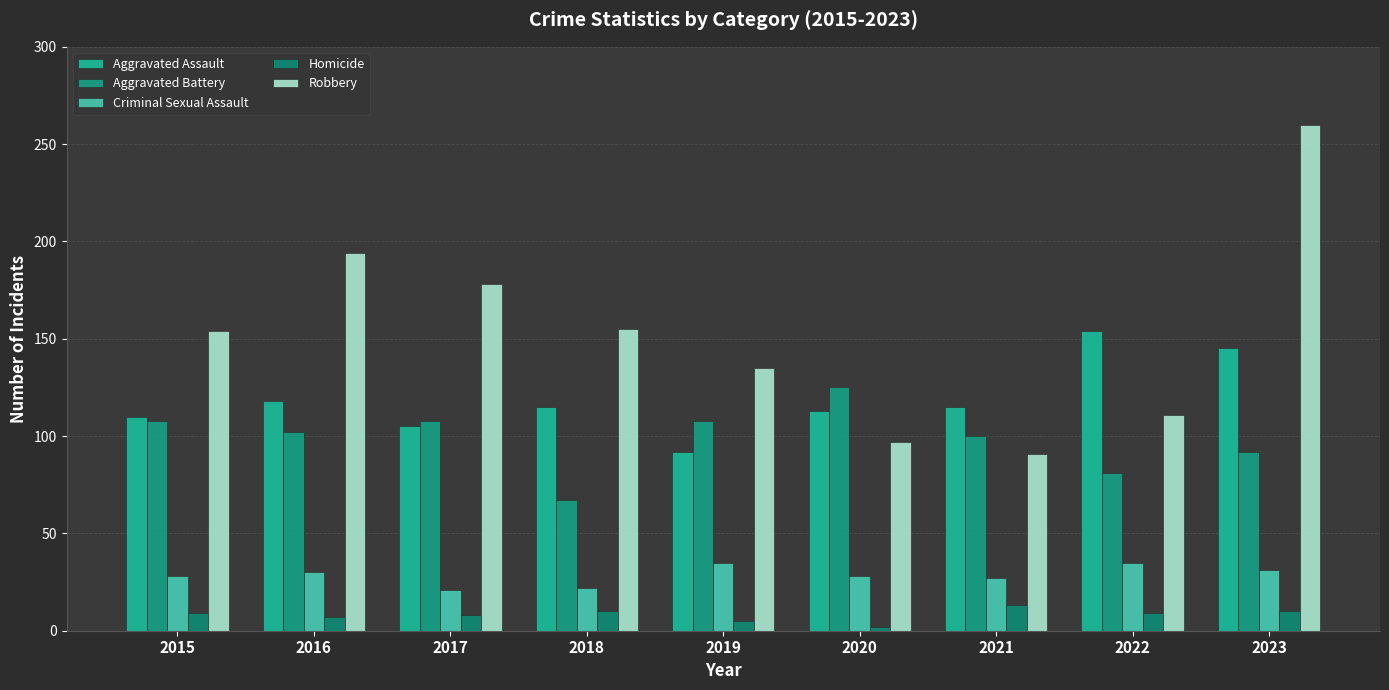

At which label does Aggravated Assault first exceed 115?

2016